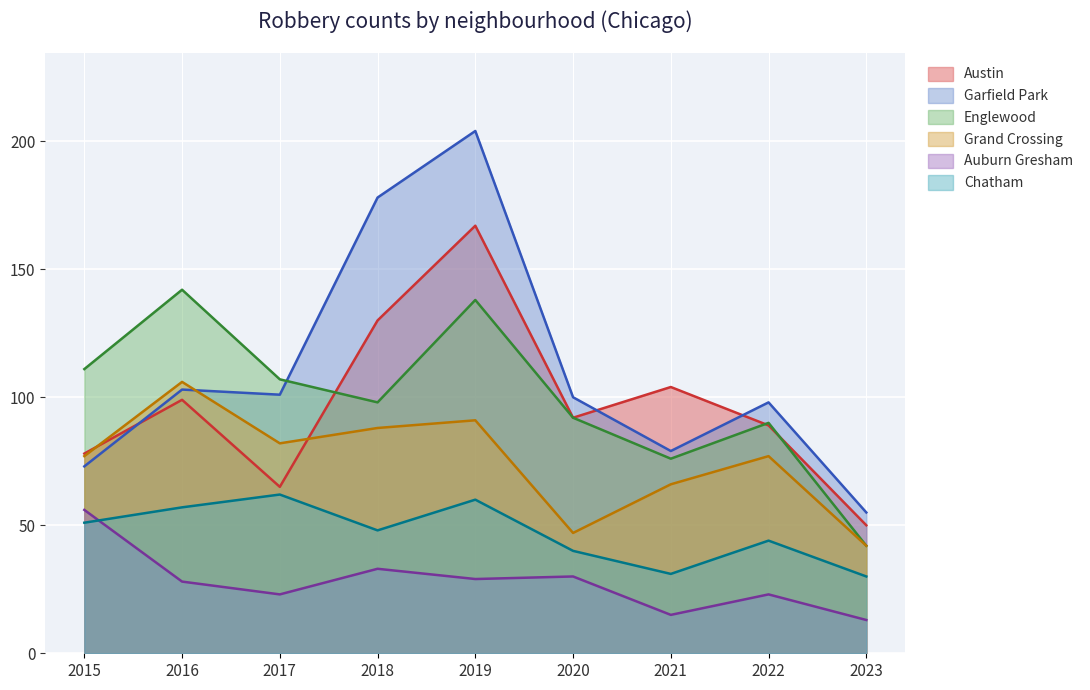

Reading left to right, extract all data points from this chart.

Austin: 2015=78	2016=99	2017=65	2018=130	2019=167	2020=92	2021=104	2022=89	2023=50
Garfield Park: 2015=73	2016=103	2017=101	2018=178	2019=204	2020=100	2021=79	2022=98	2023=55
Englewood: 2015=111	2016=142	2017=107	2018=98	2019=138	2020=92	2021=76	2022=90	2023=42
Grand Crossing: 2015=77	2016=106	2017=82	2018=88	2019=91	2020=47	2021=66	2022=77	2023=42
Auburn Gresham: 2015=56	2016=28	2017=23	2018=33	2019=29	2020=30	2021=15	2022=23	2023=13
Chatham: 2015=51	2016=57	2017=62	2018=48	2019=60	2020=40	2021=31	2022=44	2023=30